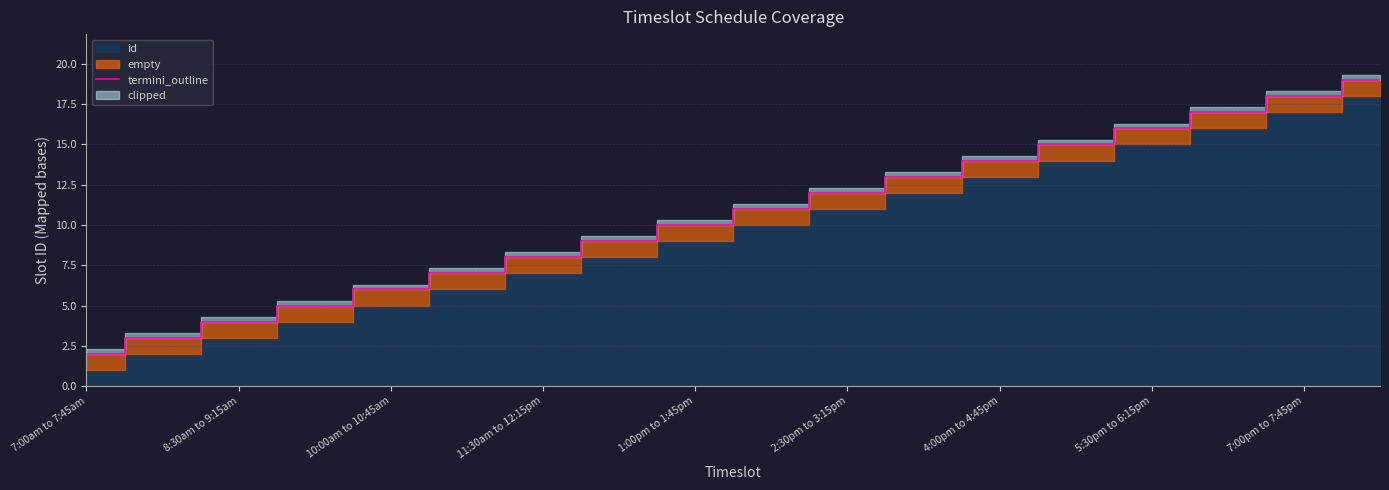

Which category has the lowest value in the termini_outline series?

7:00am to 7:45am